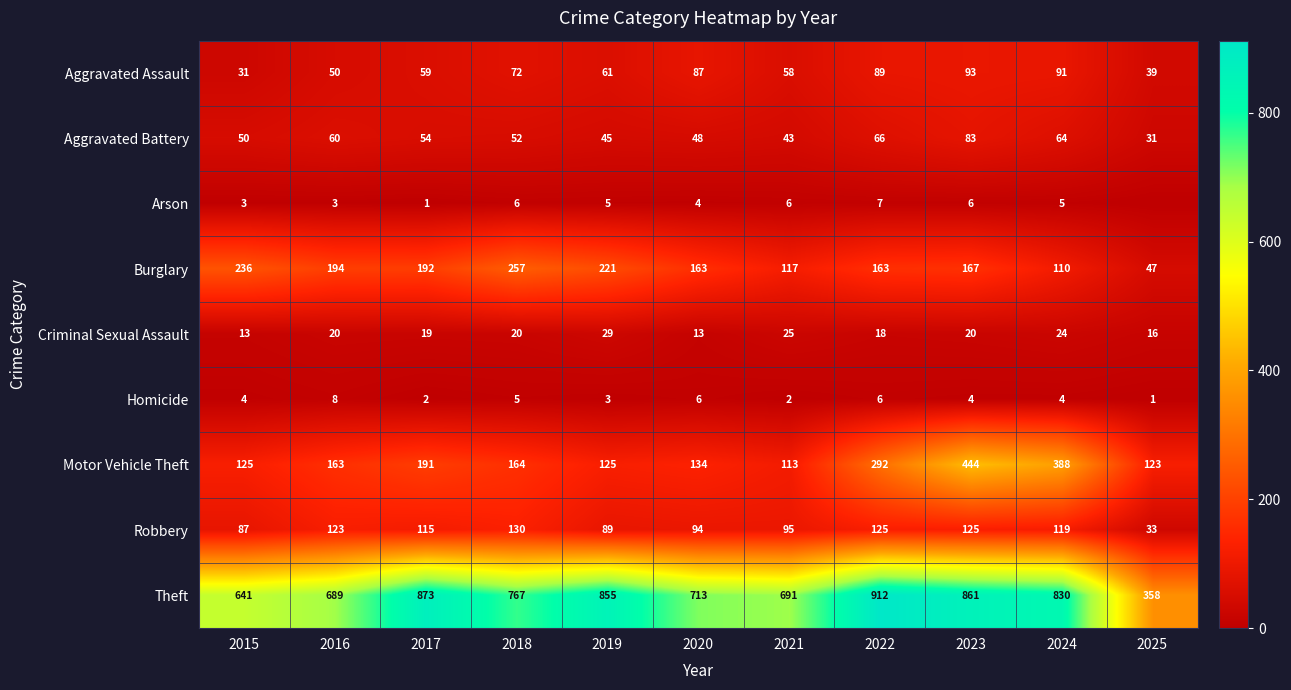

Where does the Aggravated Battery series first go above 52?

2016